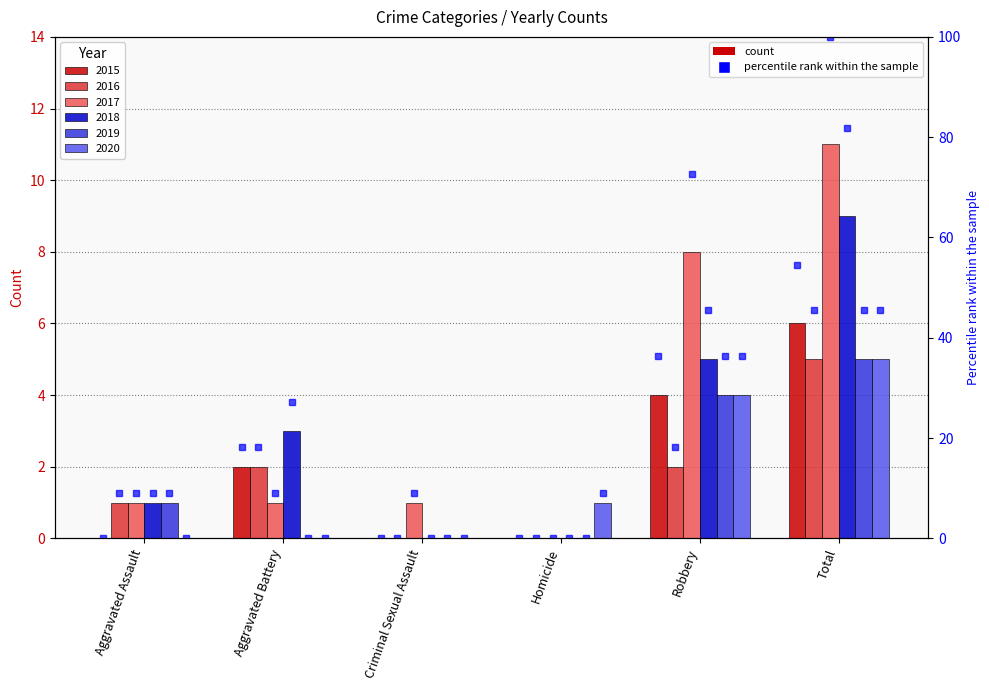

Which category has the lowest value across all series?

Aggravated Assault